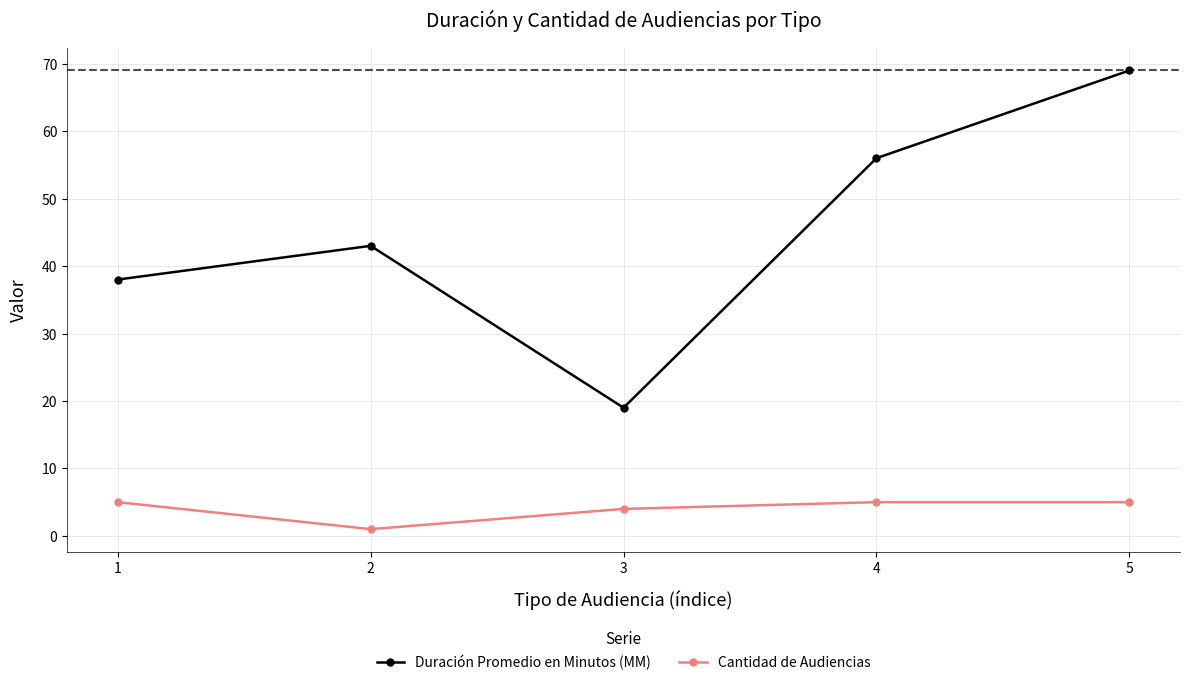

What is the total value across all series at 4?

61